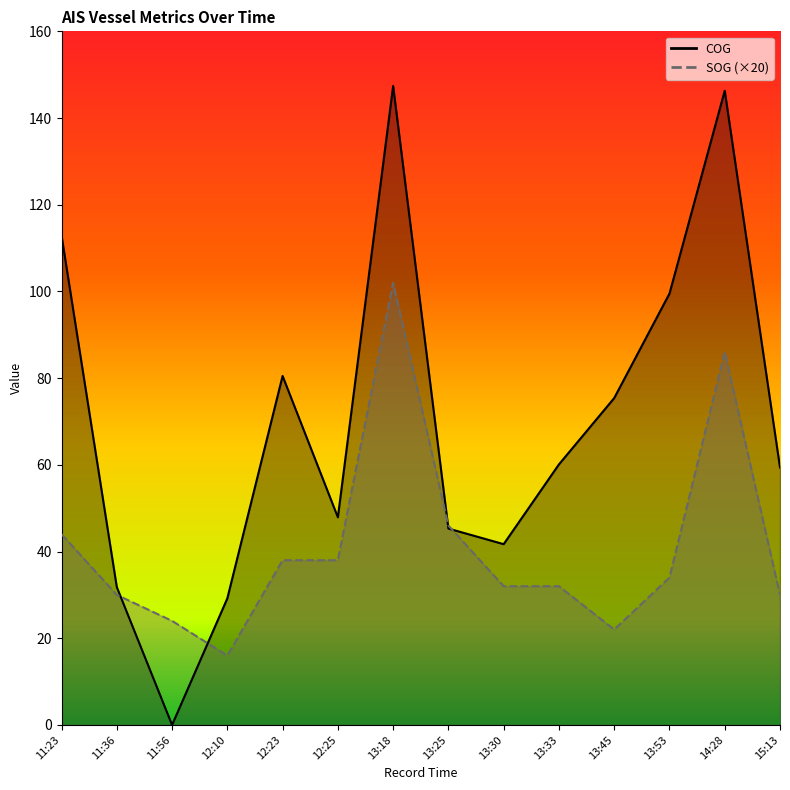

How many interior local peaks does the COG series have?

3